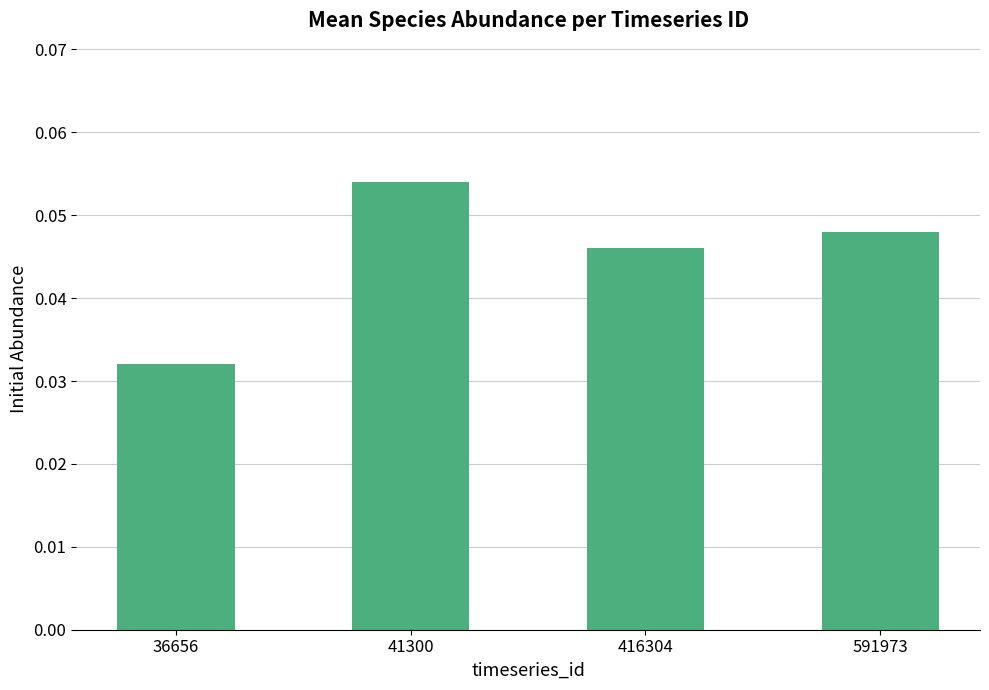

Rank the categories by value from lowest to highest.

36656, 416304, 591973, 41300